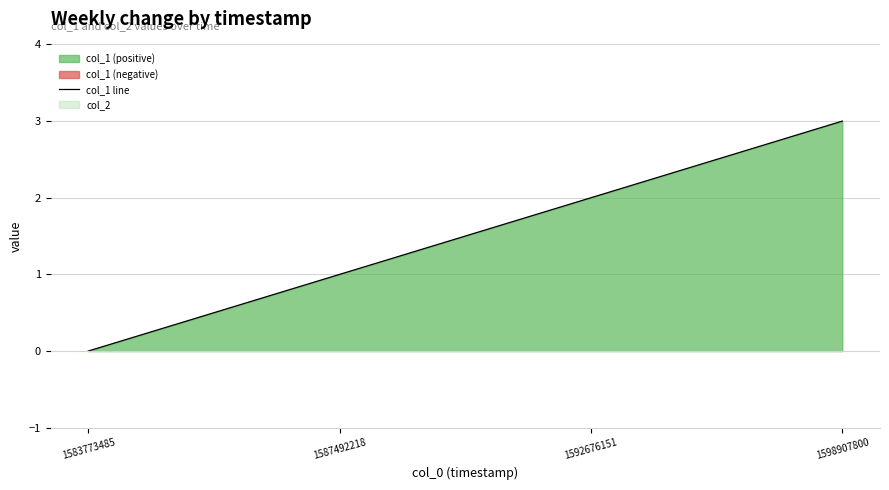

At which label does the data first exceed 2?

1598907800